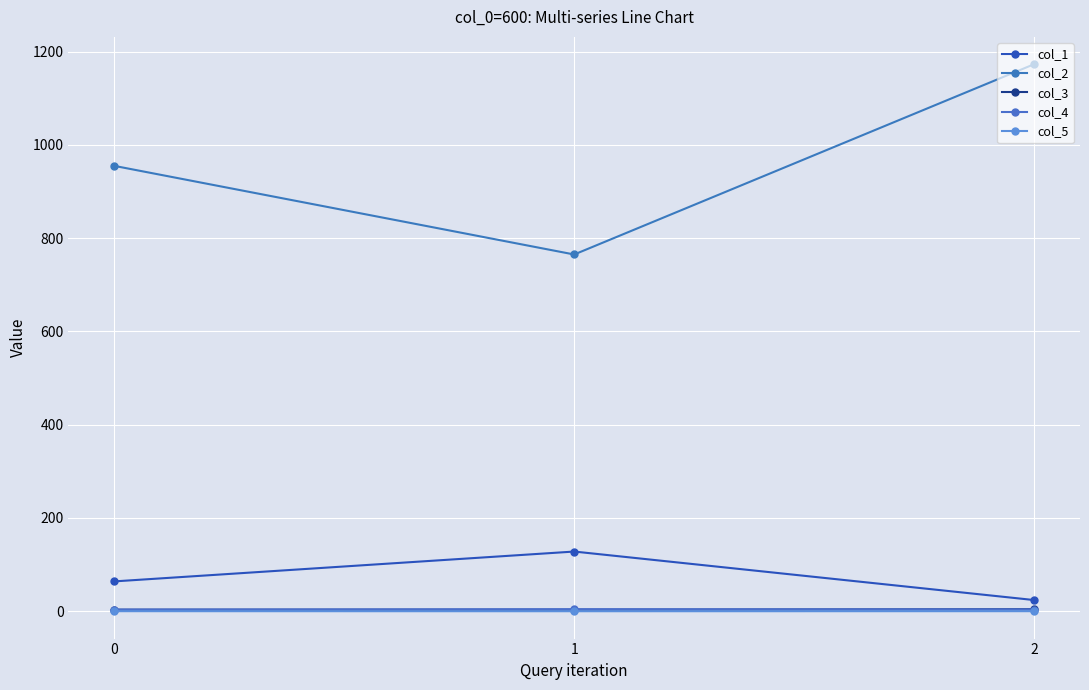

What value does the col_5 series have at 0?

0.1